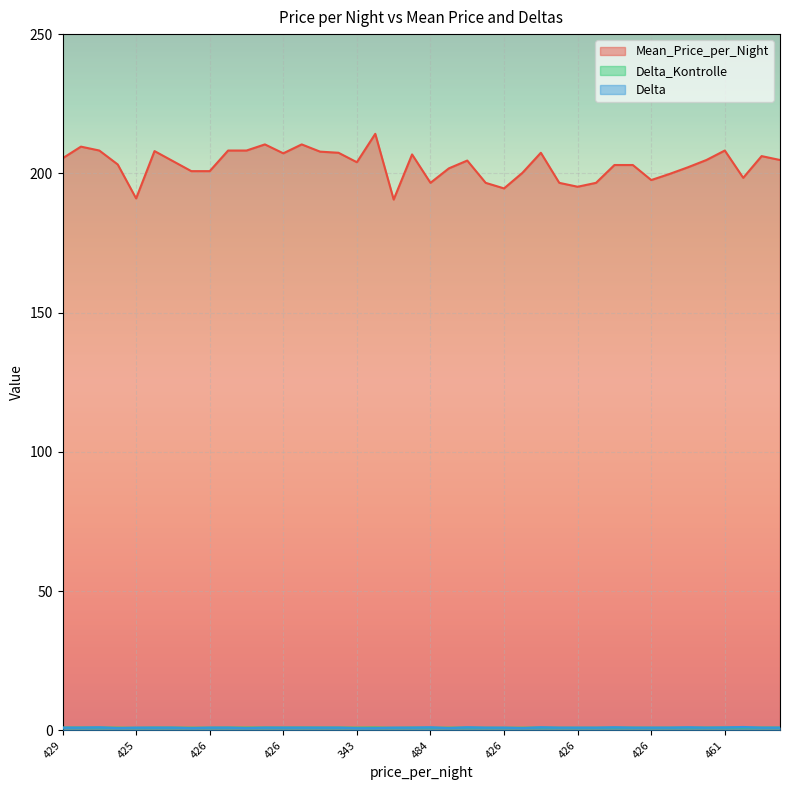

Reading right to left, transcribe all the data shown in this chart.

Mean_Price_per_Night: 204.8	206.2	198.4	208.2	204.8	202.2	199.8	197.6	203.0	203.0	196.6	195.2	196.6	207.4	200.2	194.6	196.6	204.6	201.8	196.6	206.8	190.6	214.2	204.0	207.4	207.8	210.4	207.2	210.4	208.2	208.2	200.8	200.8	204.4	208.0	191.0	203.2	208.2	209.6	205.4
Delta_Kontrolle: 1.0	1.0	1.0	1.0	1.0	1.0	1.0	1.0	1.0	1.0	1.0	1.0	1.0	1.0	1.0	0.9	1.0	1.0	1.0	1.0	1.0	0.9	1.0	1.0	1.0	1.0	1.0	1.0	1.0	1.0	1.0	1.0	1.0	1.0	1.0	0.9	1.0	1.0	1.0	1.0
Delta: 1.0	1.0	1.2	1.1	1.0	1.1	1.0	1.0	1.0	1.1	1.0	1.0	1.0	1.1	0.8	1.0	1.0	1.1	0.8	1.1	1.0	1.0	0.8	0.8	1.0	1.0	1.0	1.0	1.0	0.8	1.0	1.0	0.8	1.0	1.0	1.0	0.8	1.1	1.0	1.0